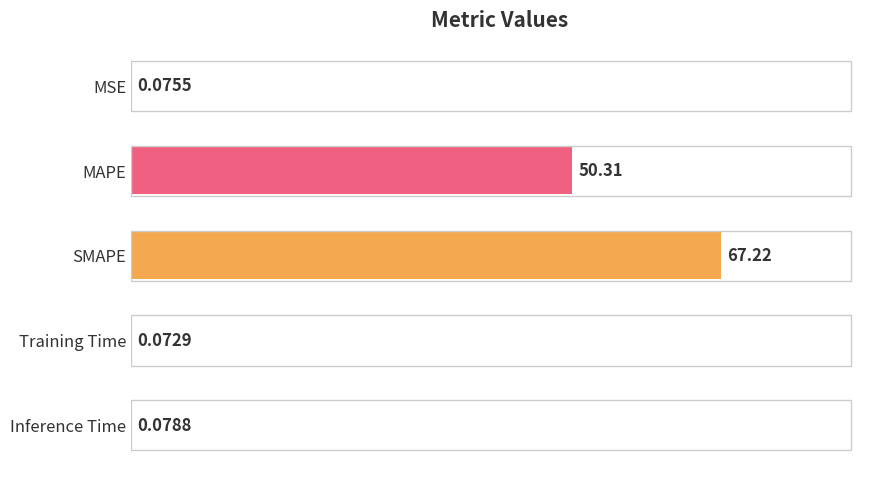

Does the chart contain stacked bars?

No